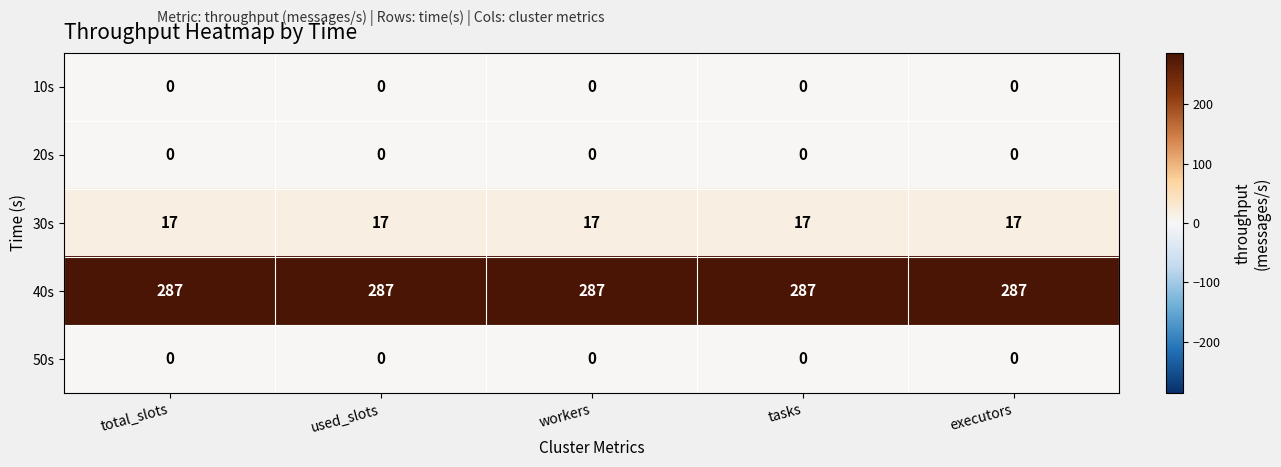

What is the sum of the 40s values at workers and total_slots?

574